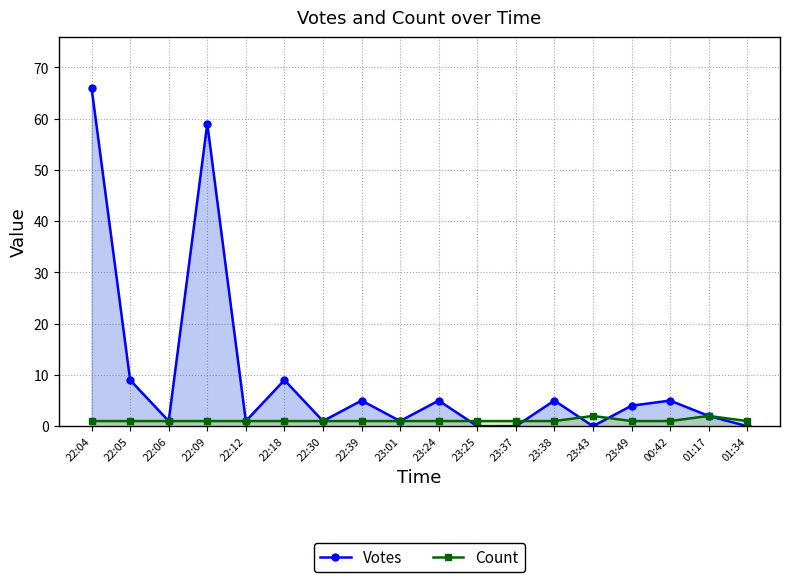

True or false: Count has a value of 2 at 22:12.

False